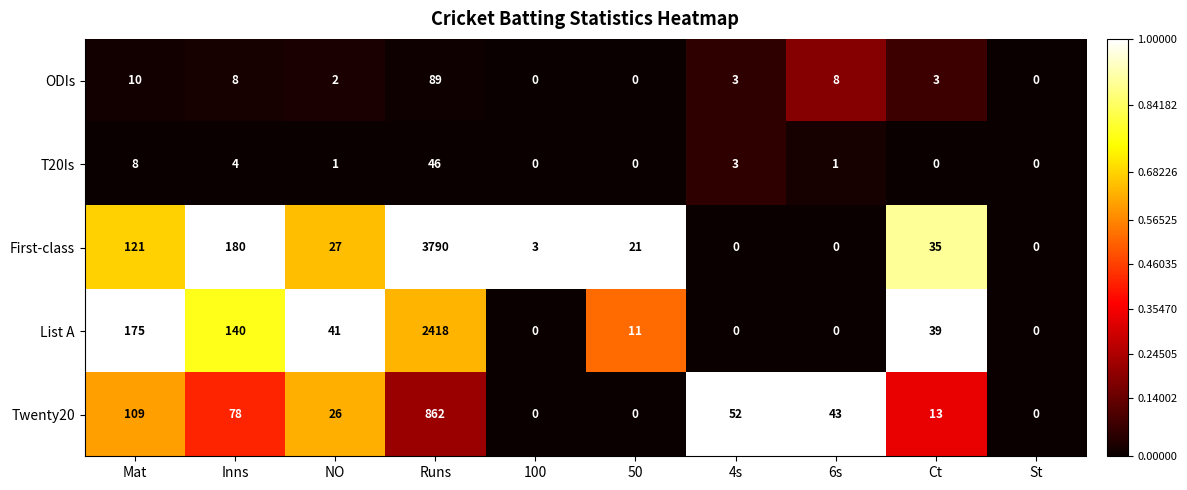

Which series has the widest spread of values?

First-class